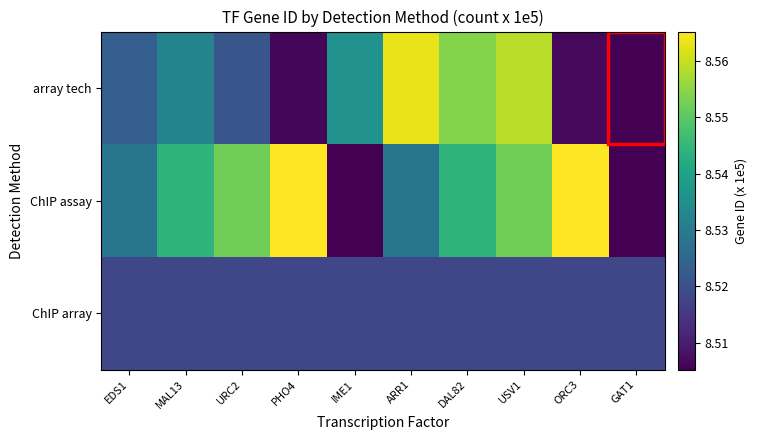

Which series has the largest total across all categories?

ChIP assay